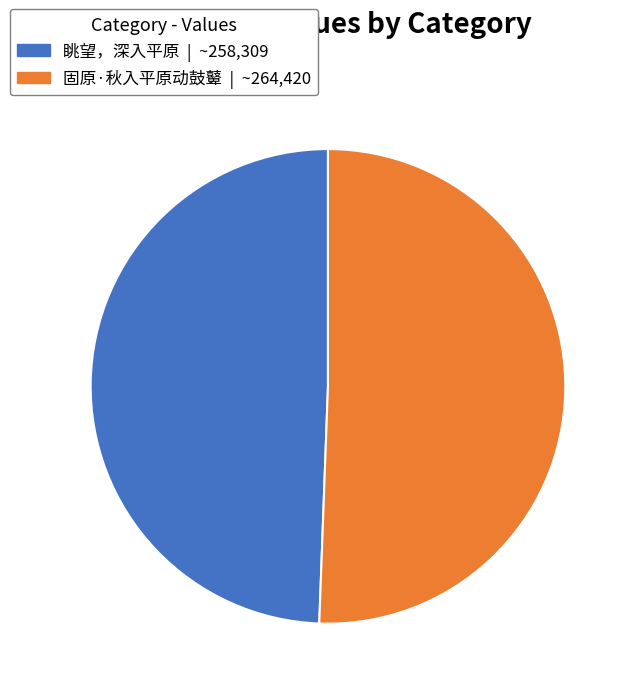

Rank the categories by value from lowest to highest.

眺望，深入平原, 固原·秋入平原动鼓鼙